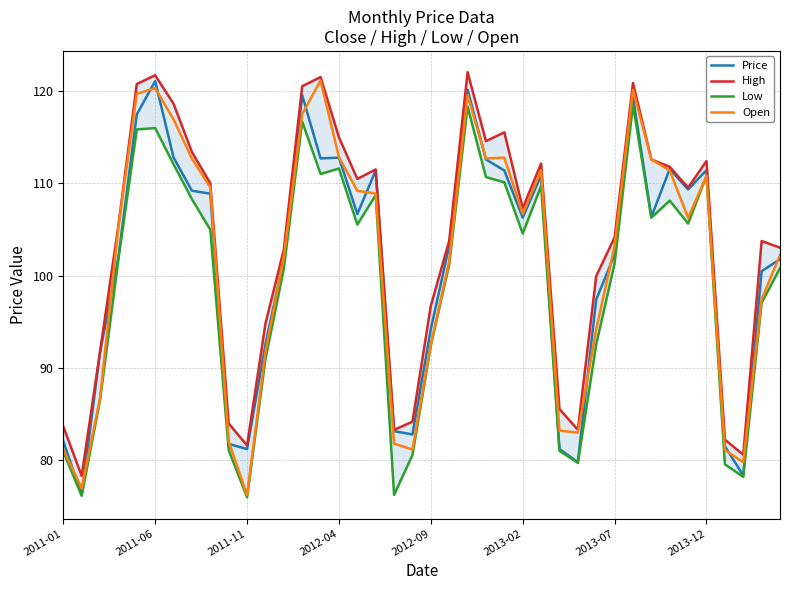

What is the minimum value for Price?

76.2